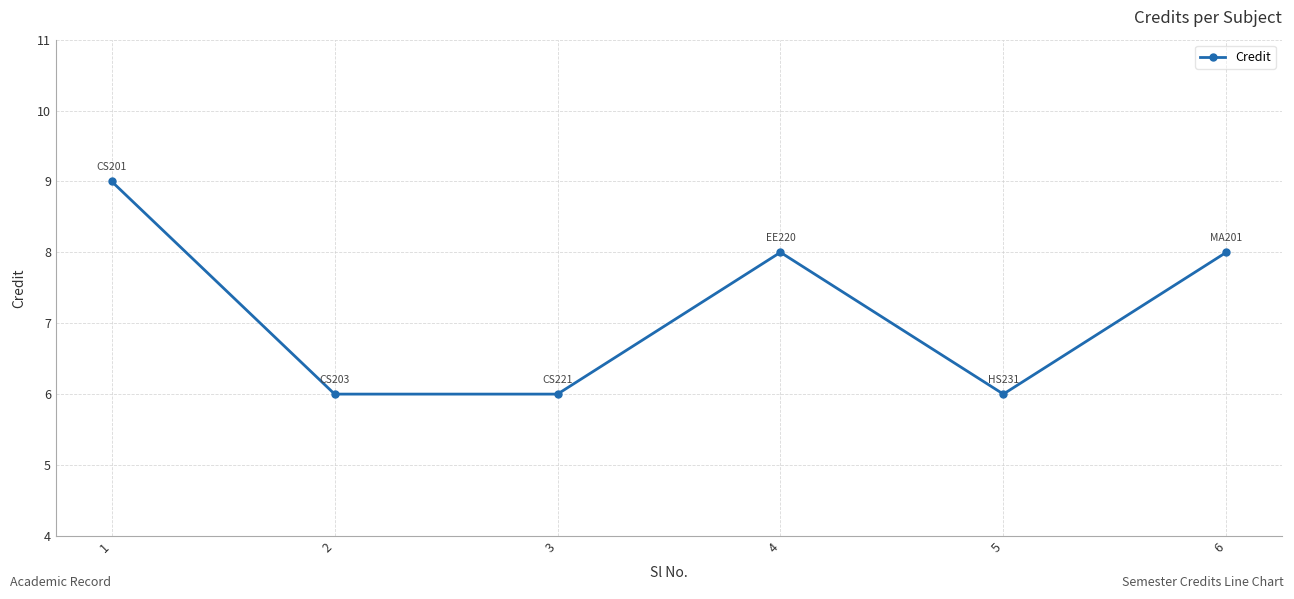

What is the difference between the maximum and second lowest values?

3